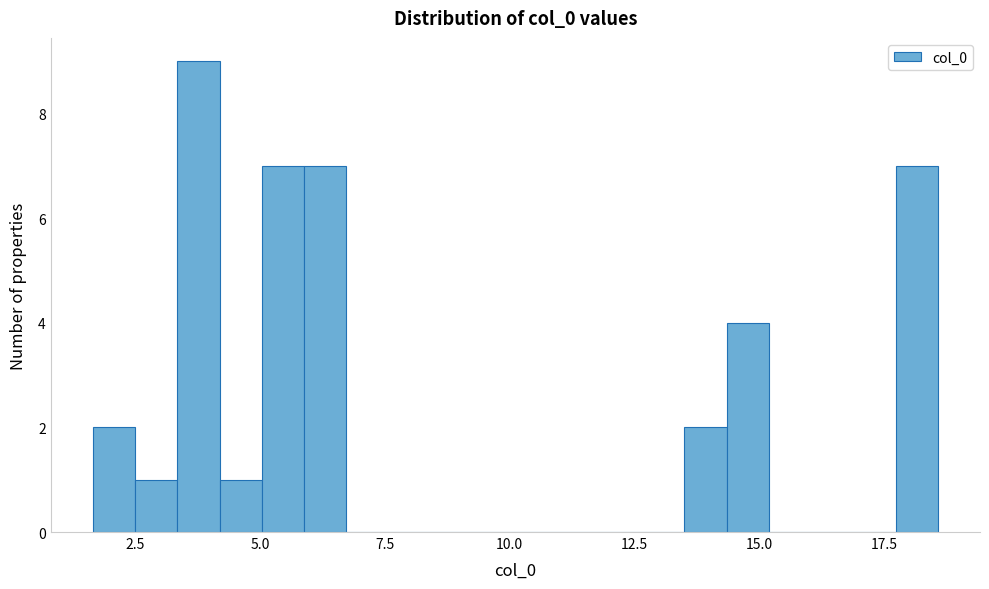

Around what value on the x-axis is the tallest bar? Give the approximate position of its centre, as read against the axis.

4.0